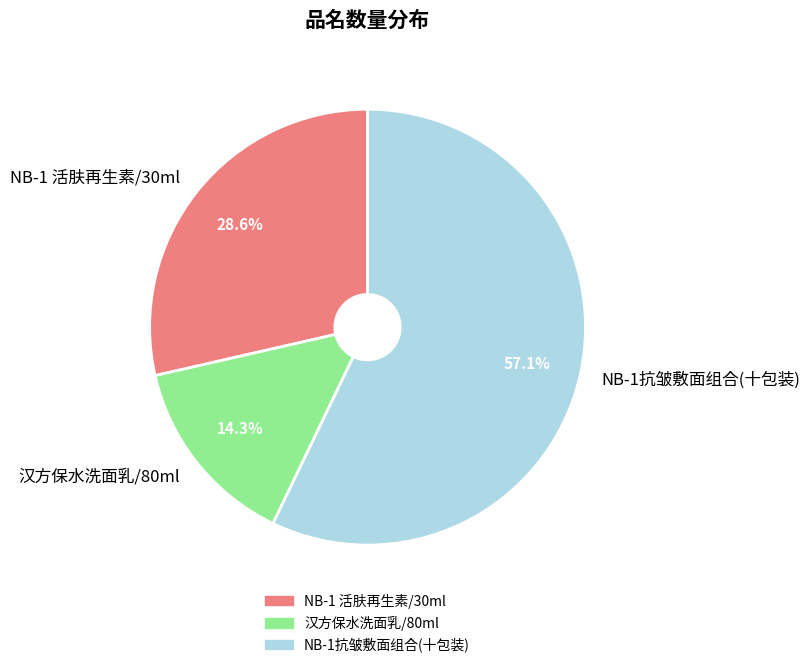

How many slices are in this pie chart?

3